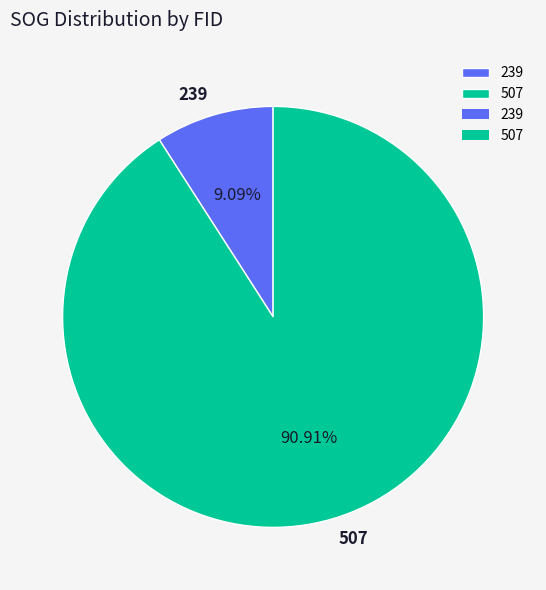

To the nearest percent, what percentage of the pie is 507?

91%